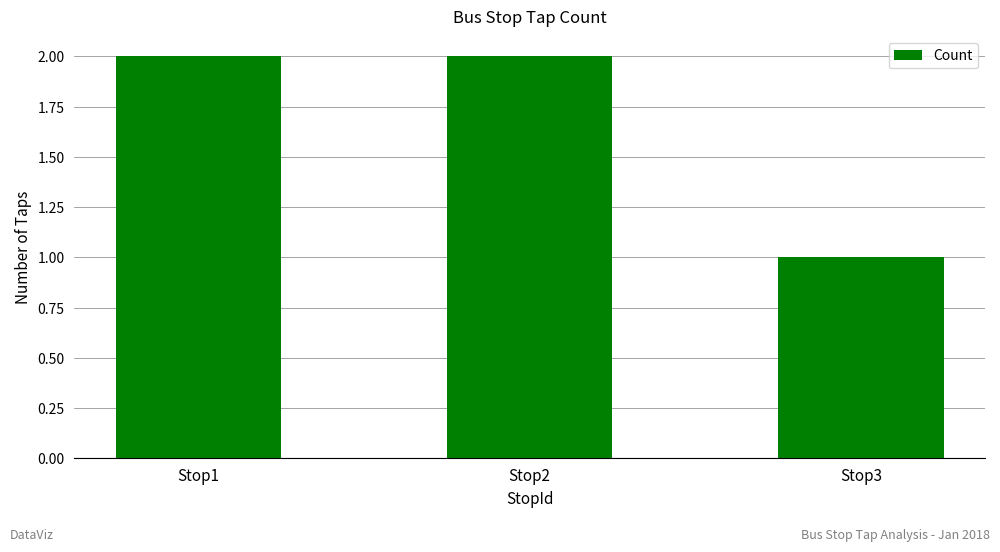

What is the change in value from Stop1 to Stop3?

-1